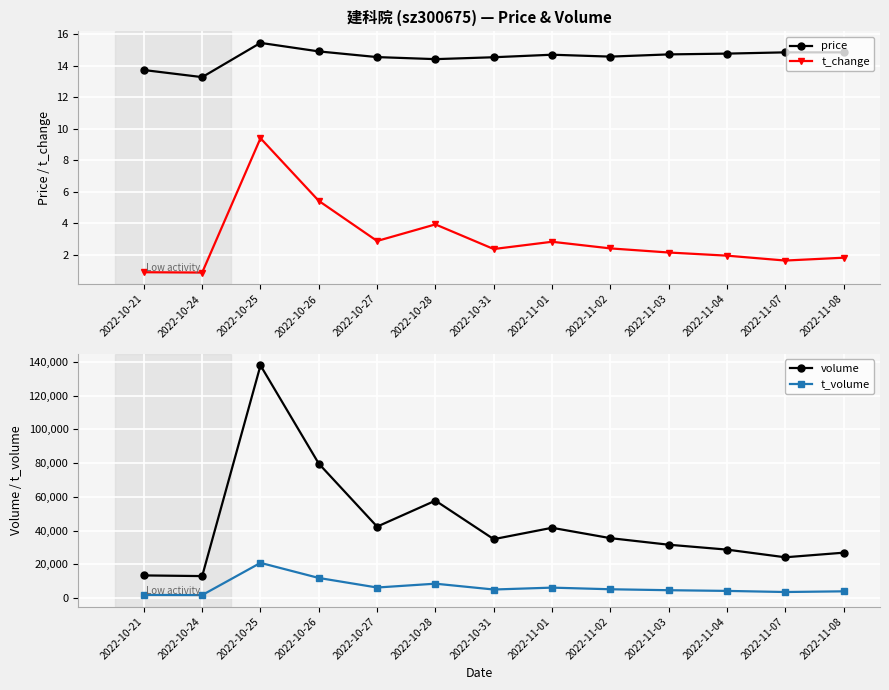

Is the value of price at 2022-11-07 greater than the value of t_volume at 2022-10-24?

No